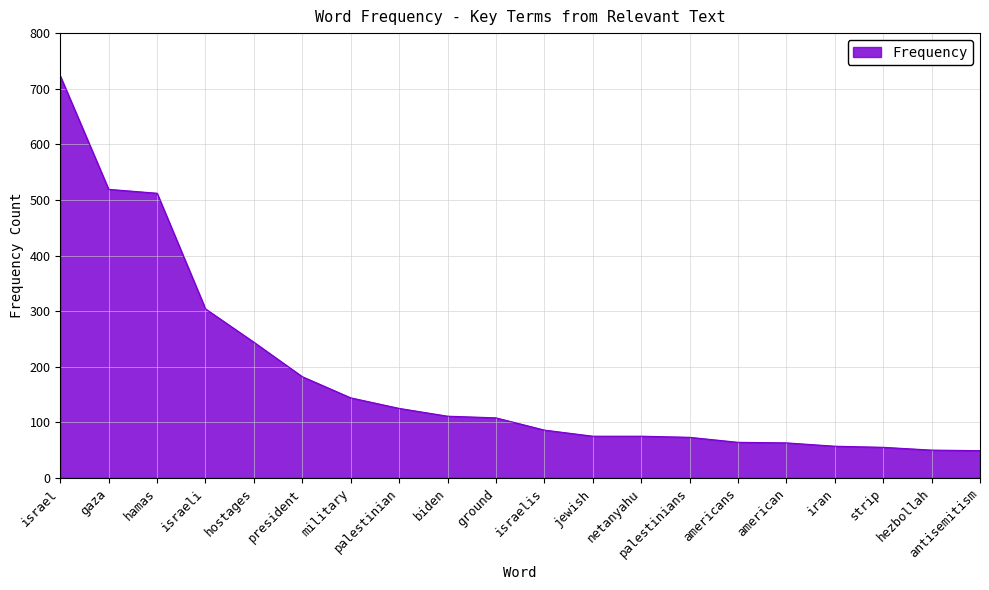

What is the greatest value displayed?

723